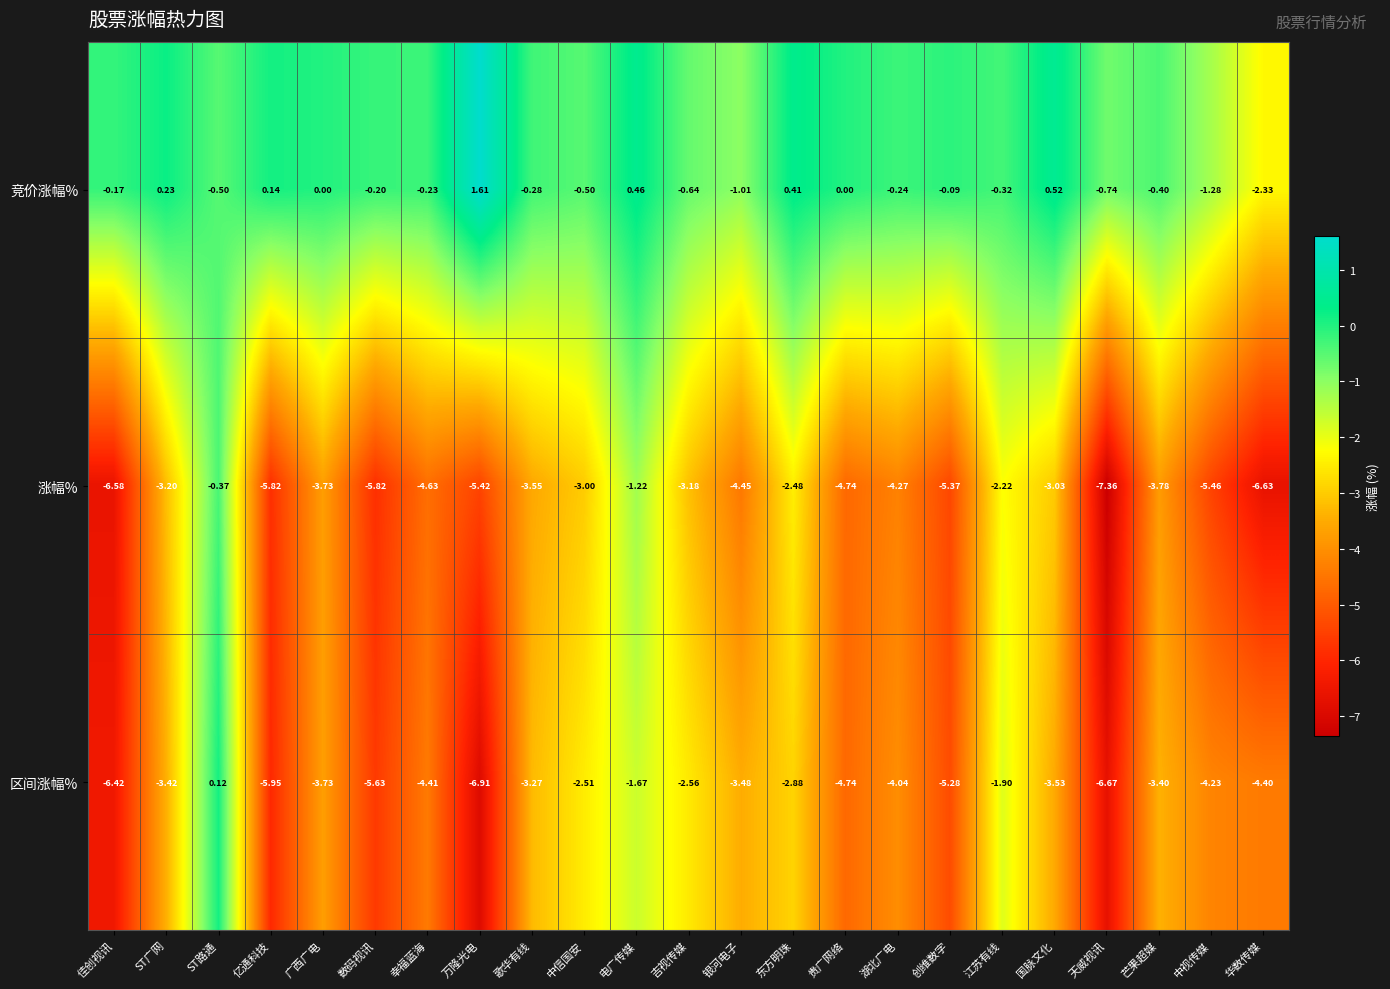

At which label does 涨幅% first exceed -4?

ST广网